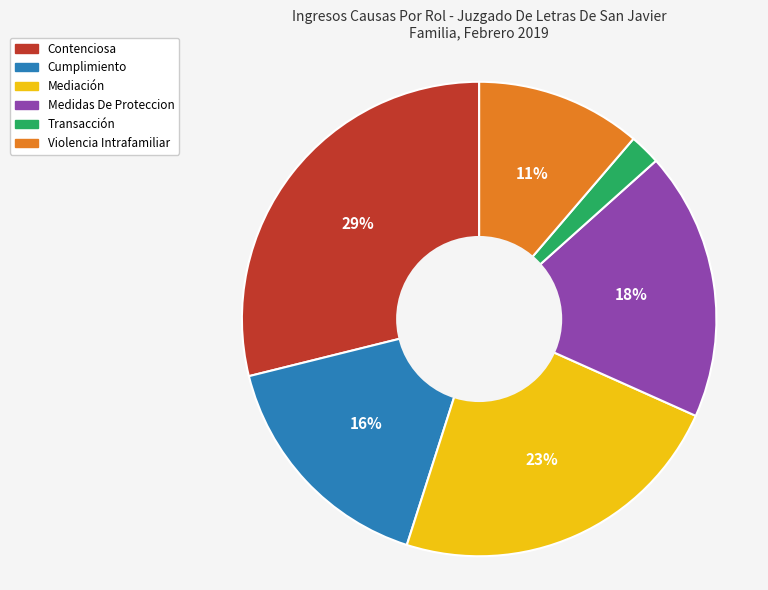

Rank the categories by value from lowest to highest.

Transacción, Violencia Intrafamiliar, Cumplimiento, Medidas De Proteccion, Mediación, Contenciosa